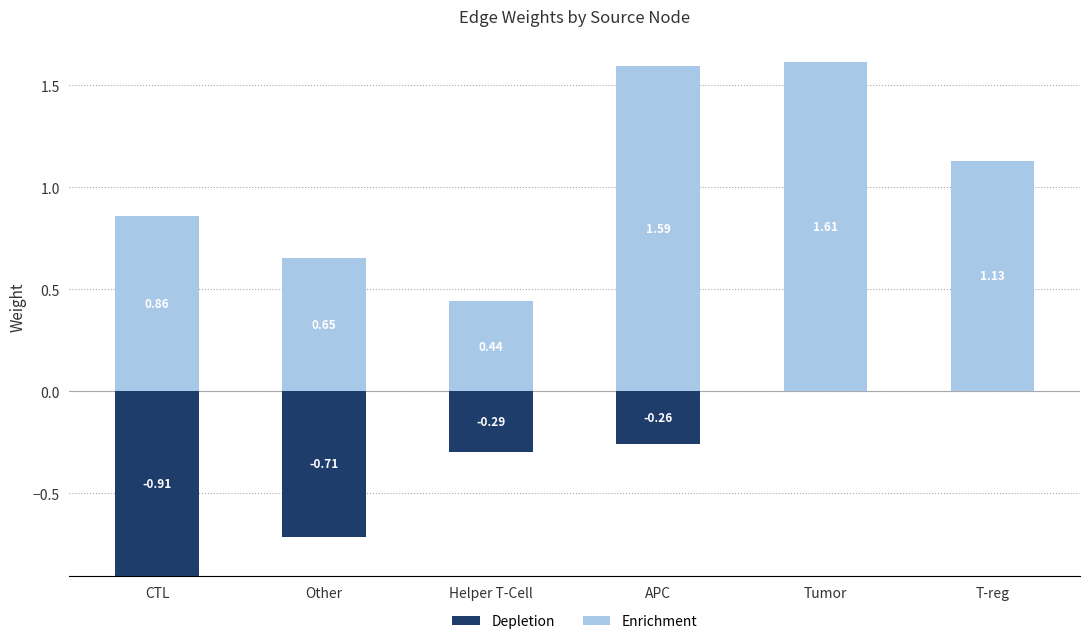

How many distinct data groups are displayed?

2